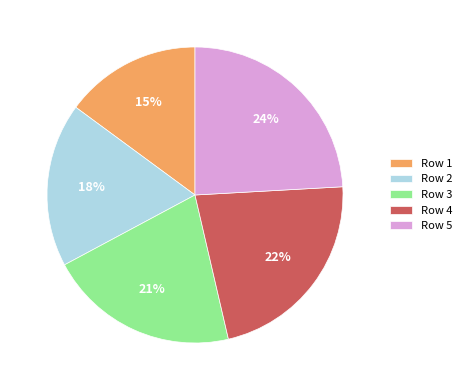

What percentage is the Row 1 slice, to the nearest percent?

15%